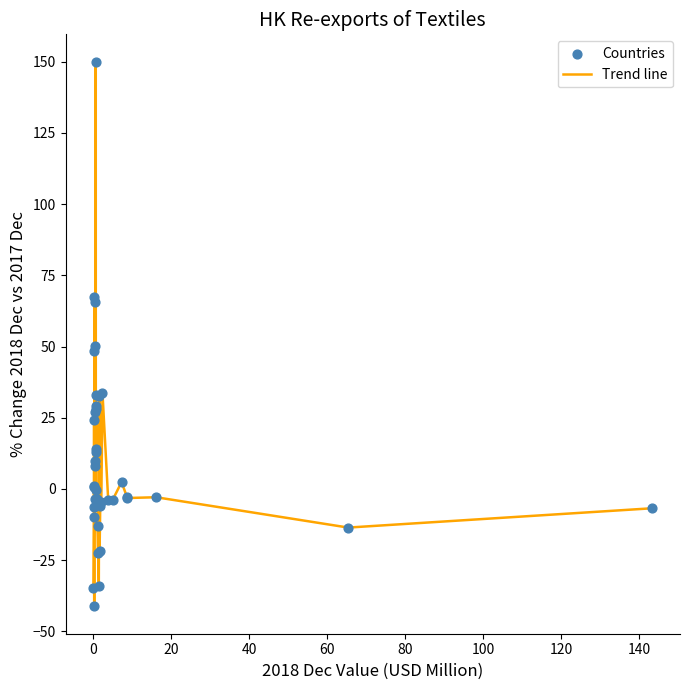

What is the difference between the maximum and minimum values?

191.2